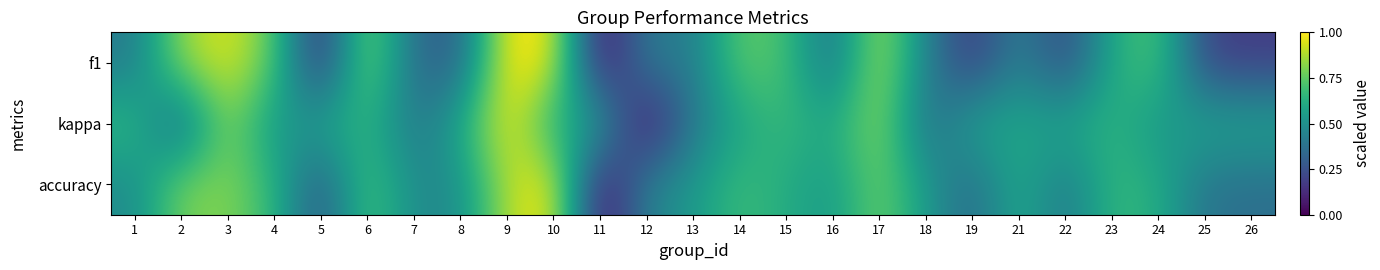

How many categories are shown in the chart?

25